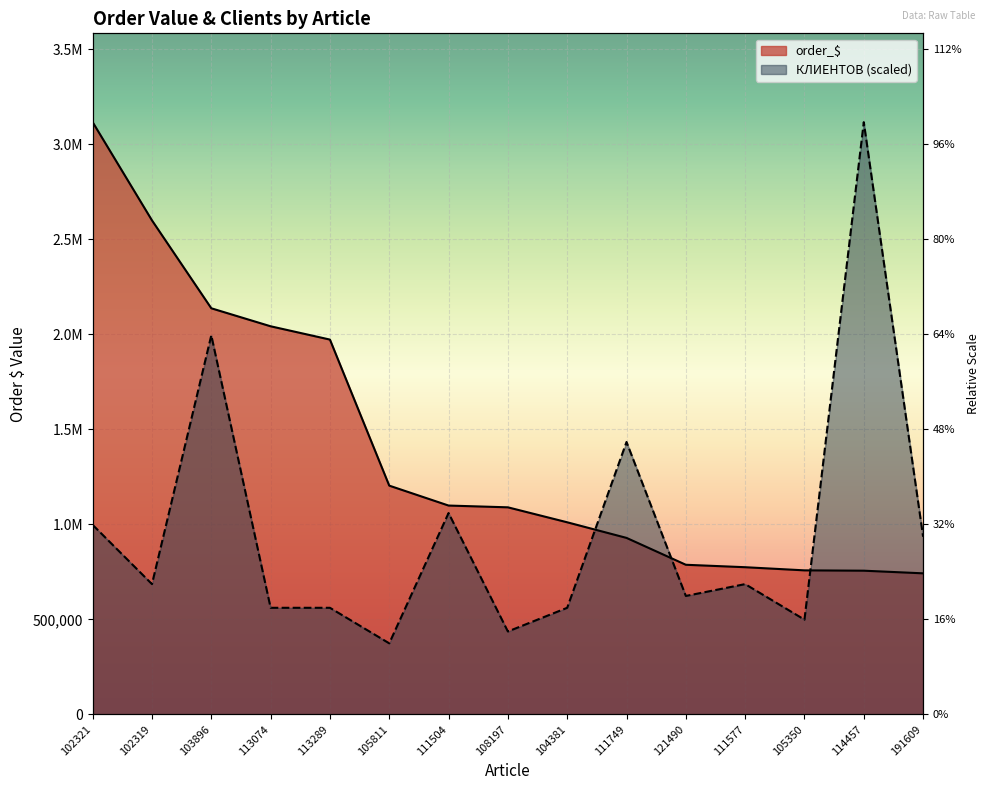

Is it true that order_$ equals 1299727.4 at 102321?

False